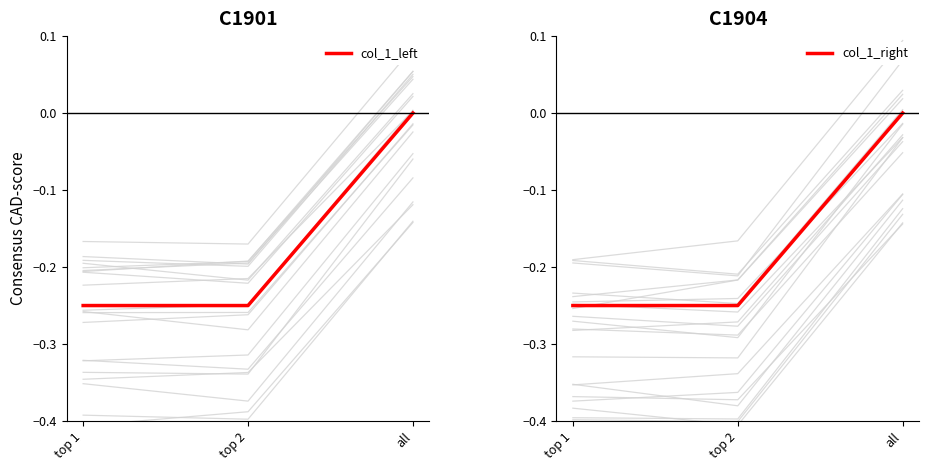

How many values in col_1_right are below zero?

2